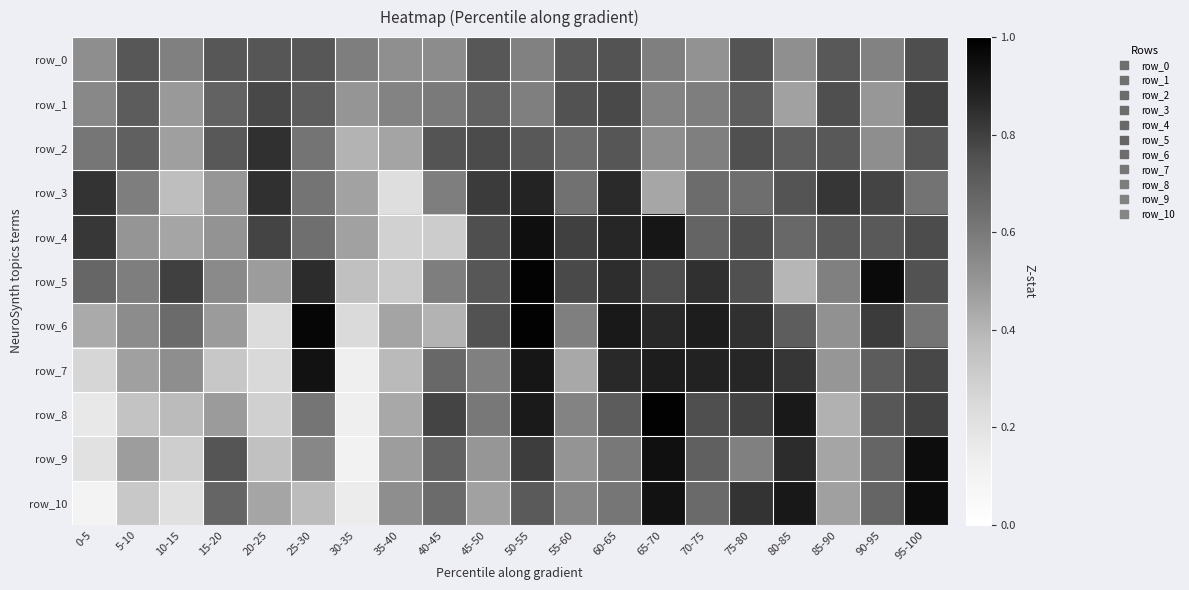

Is the value of row_4 at 35-40 greater than the value of row_5 at 85-90?

No